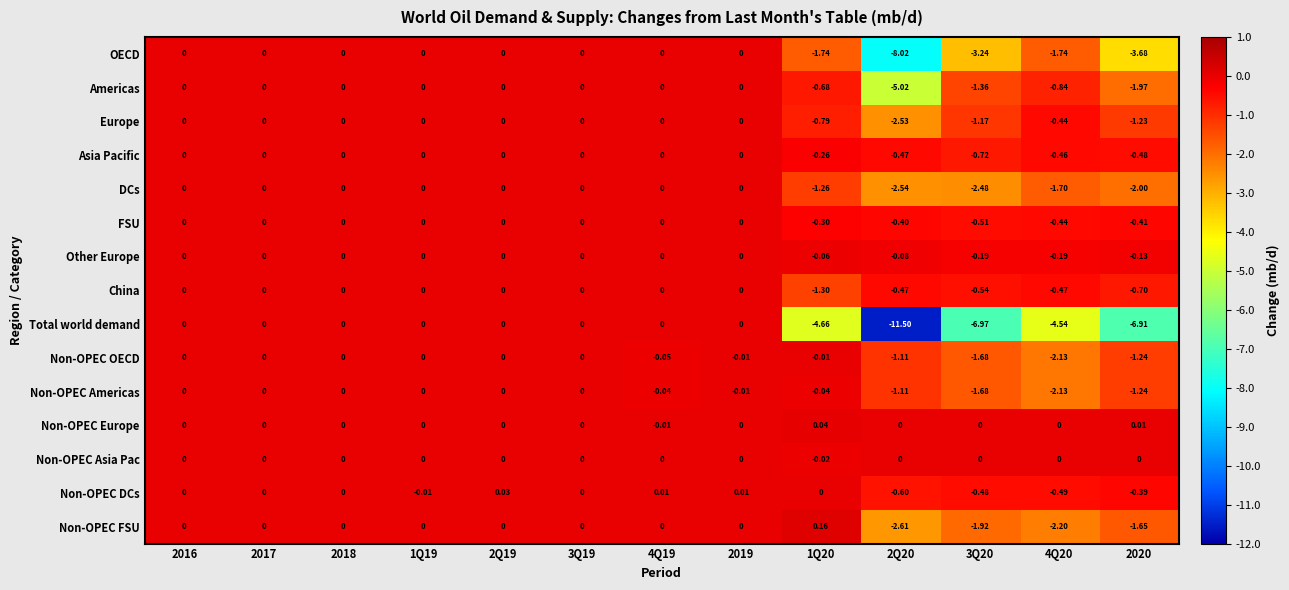

Is the value of Non-OPEC DCs at 3Q20 greater than the value of Americas at 2Q20?

Yes